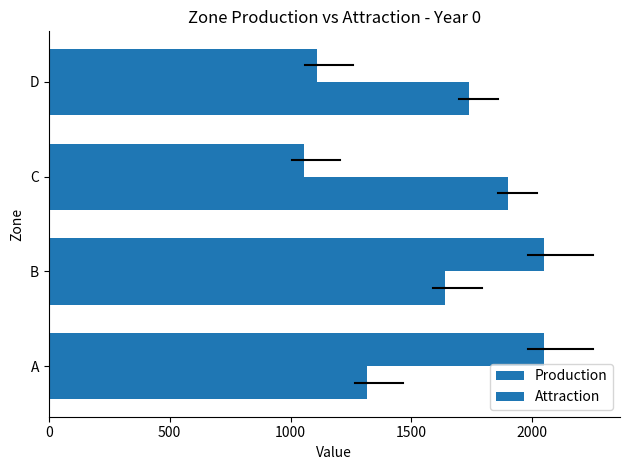

What is the average value of the Attraction series?

1647